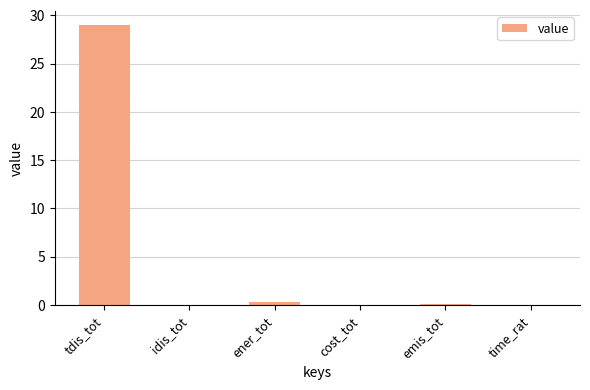

True or false: the data shows 0.3 at ener_tot.

True